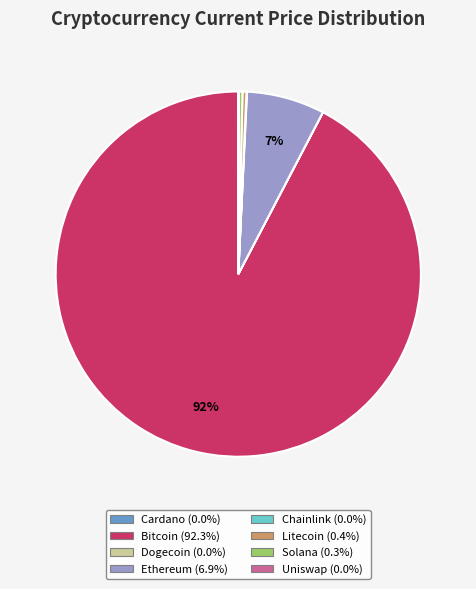

Is there a majority slice in this chart?

Yes